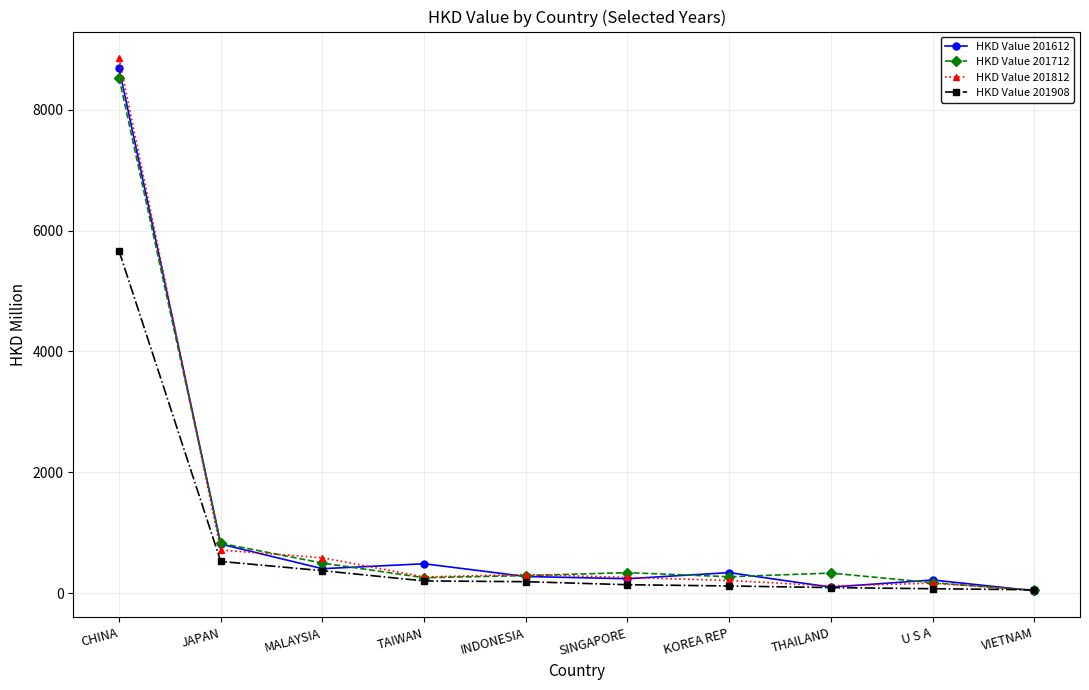

Does the chart have visible grid lines?

Yes